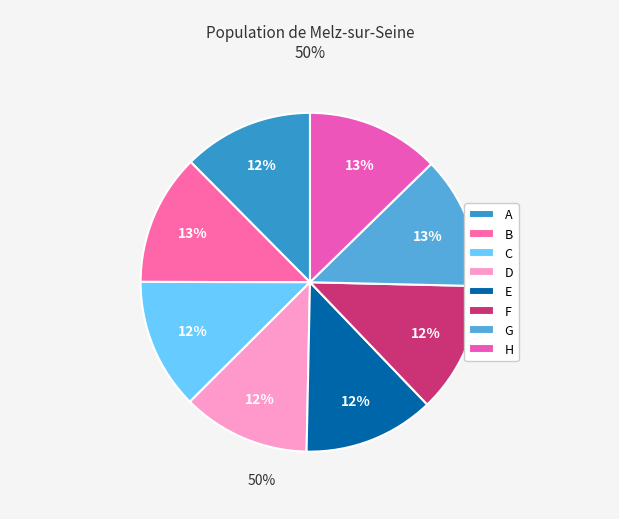

What percentage is NOT represented by D?

87.8%